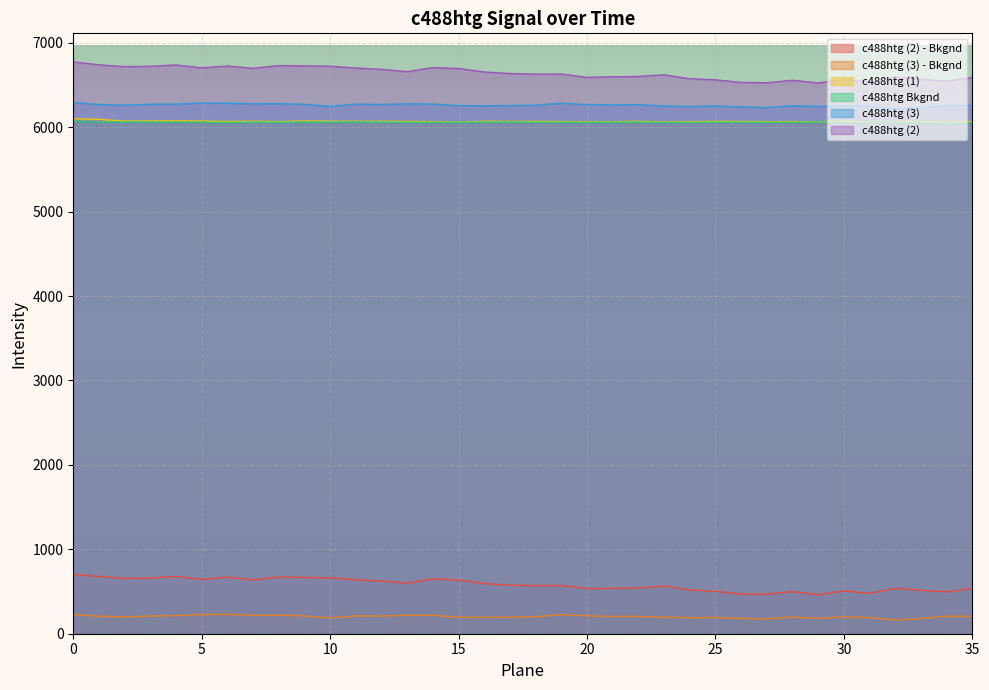

What is the spread (max minus min) of values at 33?

6390.5